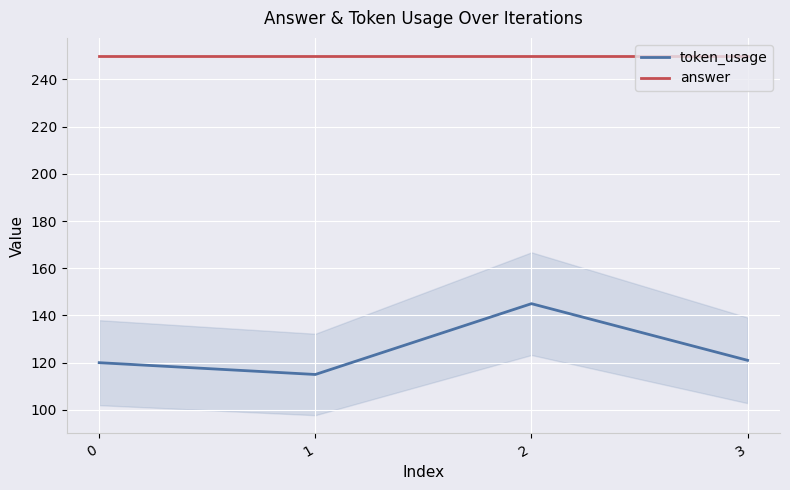

What is the difference between the highest and lowest values at 1?

135